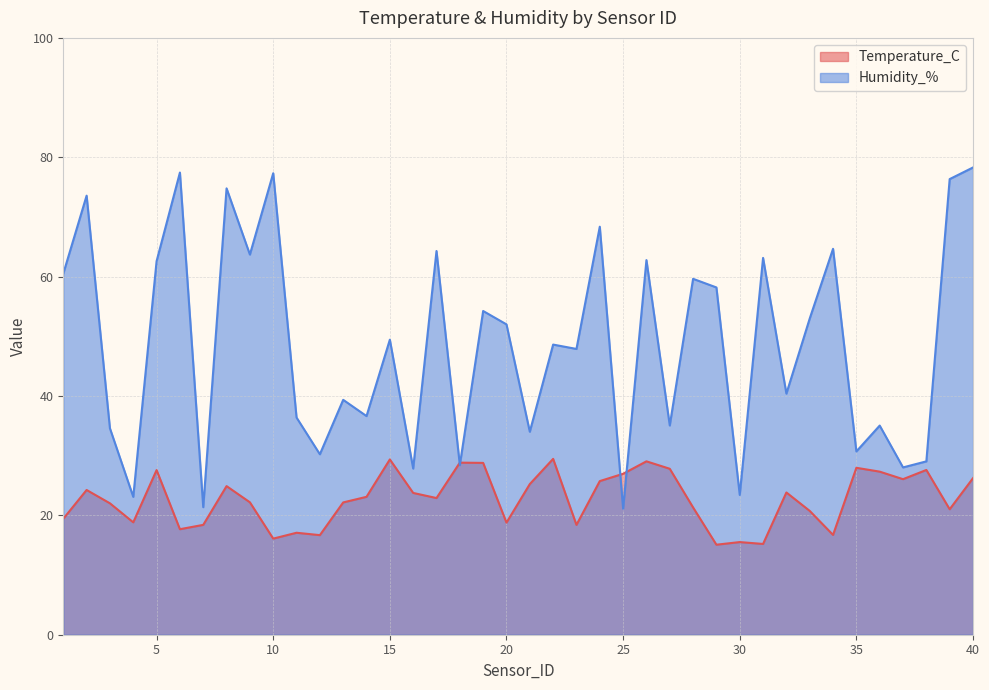

Is it true that Humidity_% equals 63.7 at 9?

True